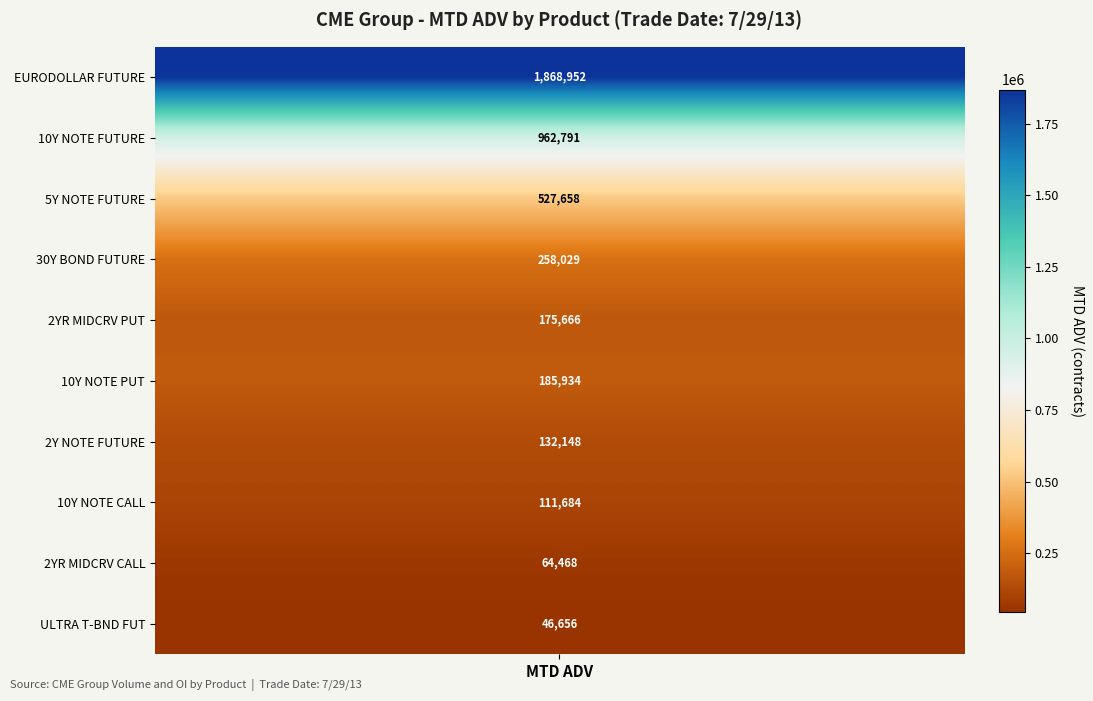

Between 6 and 1, which is larger?

1